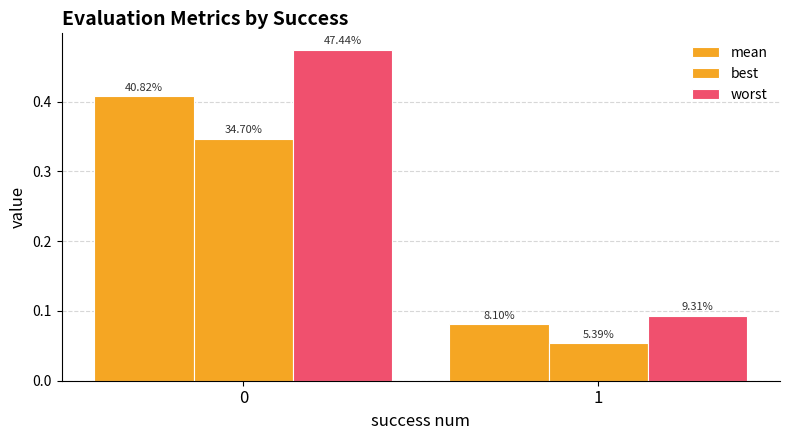

What is the sum of the best values at 0 and 1?

0.4